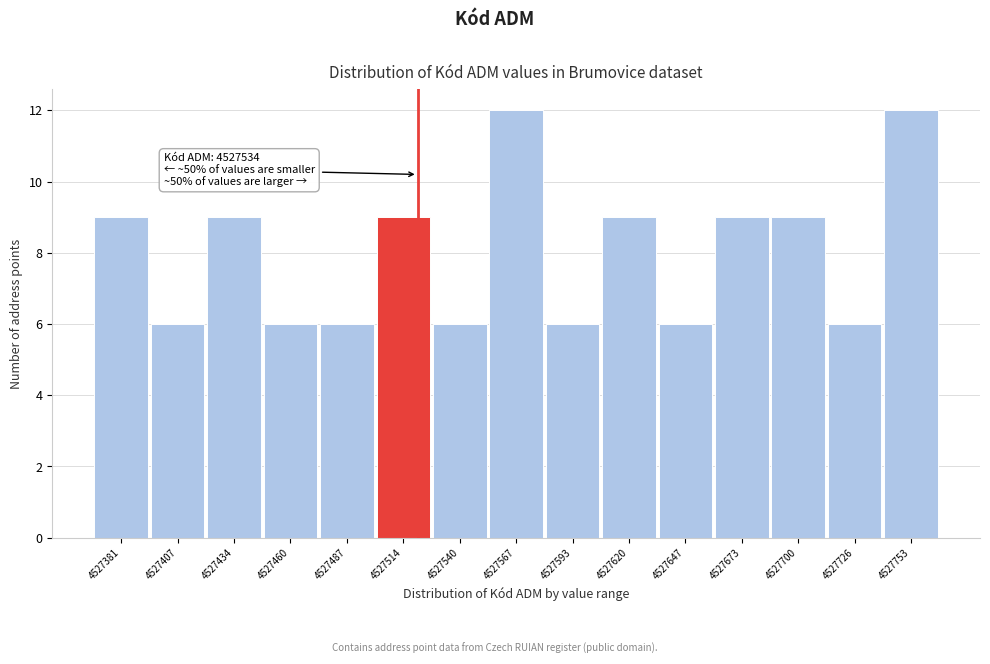

Reading left to right, what are all the values shown in this chart?

9	6	9	6	6	9	6	12	6	9	6	9	9	6	12